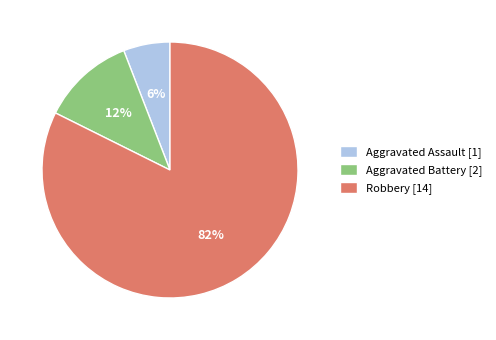

To the nearest percent, what portion does Aggravated Battery represent?

12%